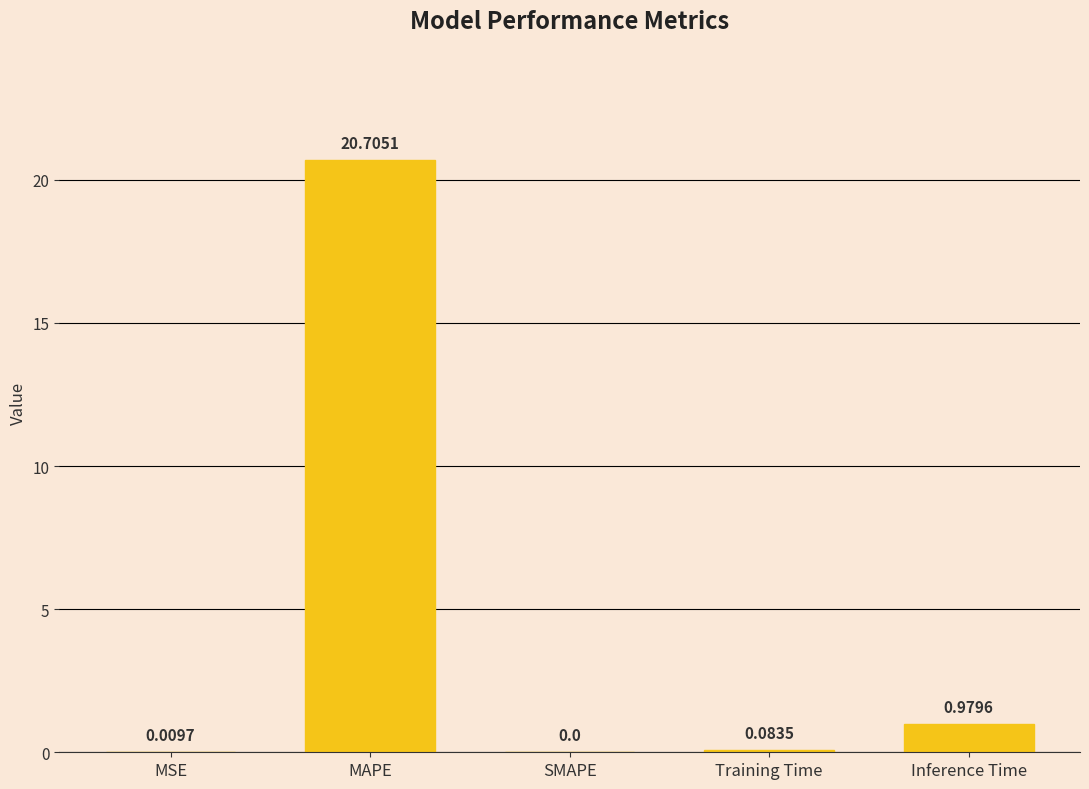

What is the change in value from SMAPE to Inference Time?

+1.0